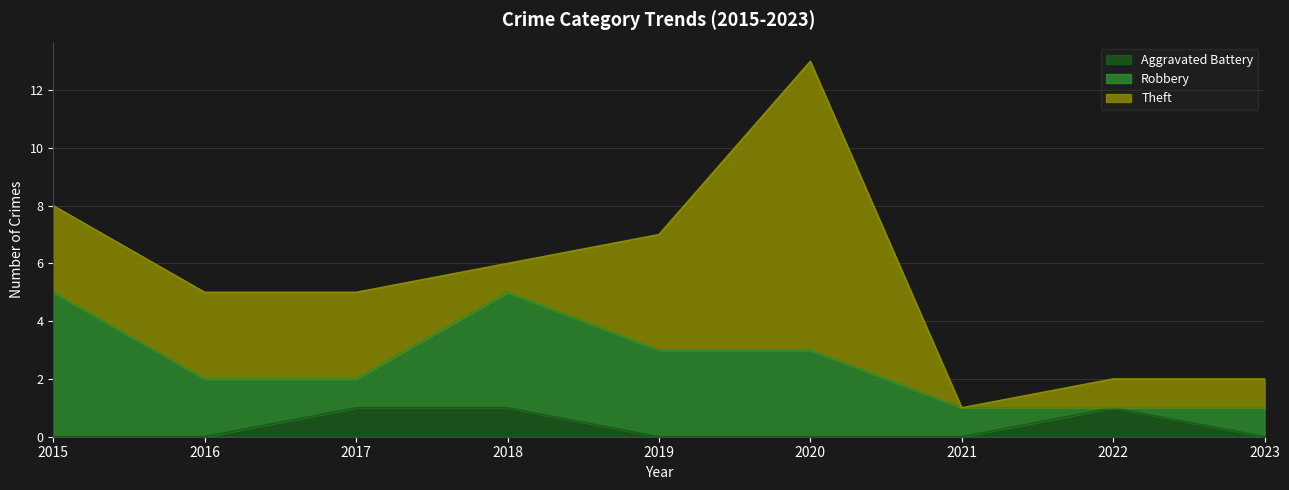

True or false: Theft has a value of 1 at 2016.

False